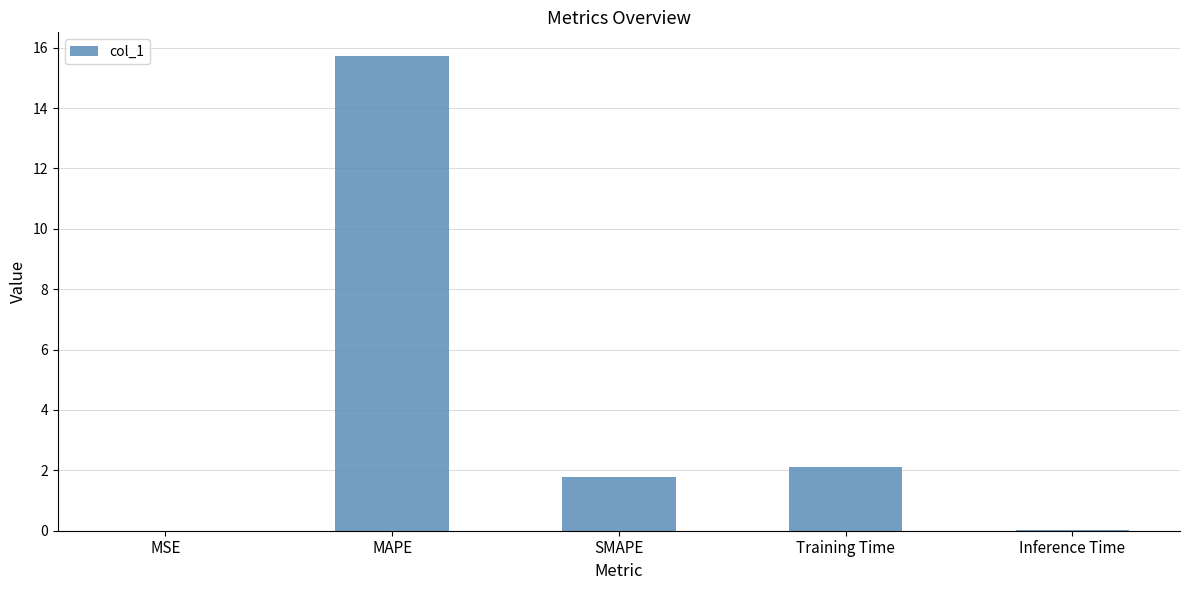

What is the sum of the values at SMAPE and MAPE?

17.5